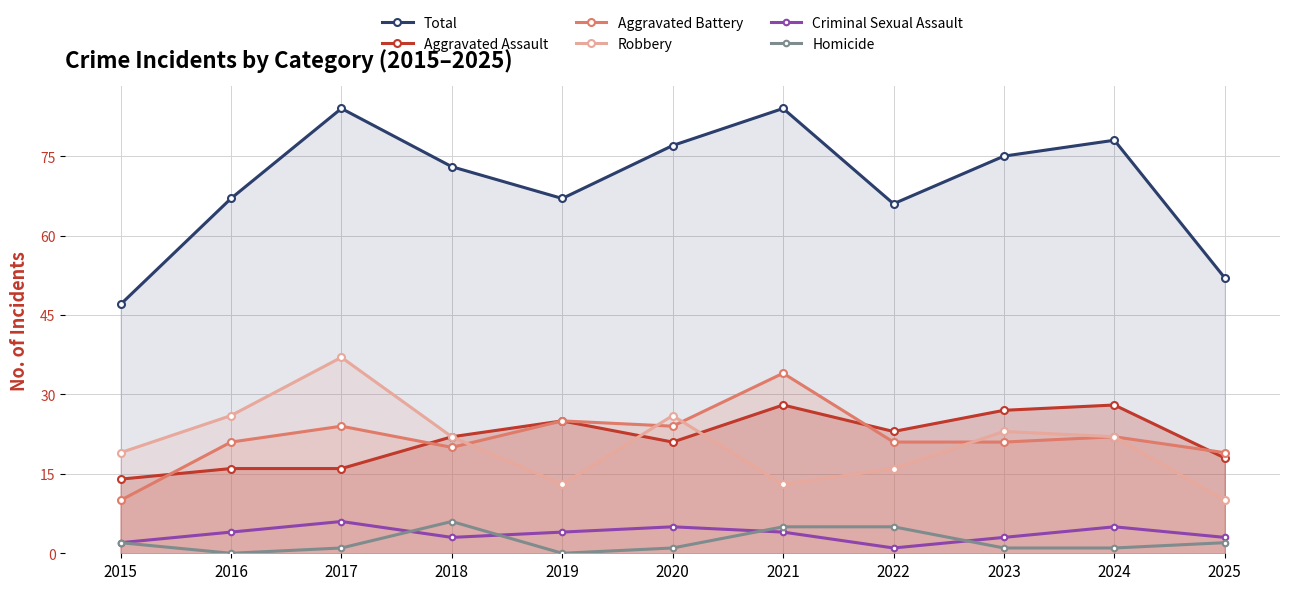

True or false: Robbery has more than 2 interior local peaks.

True